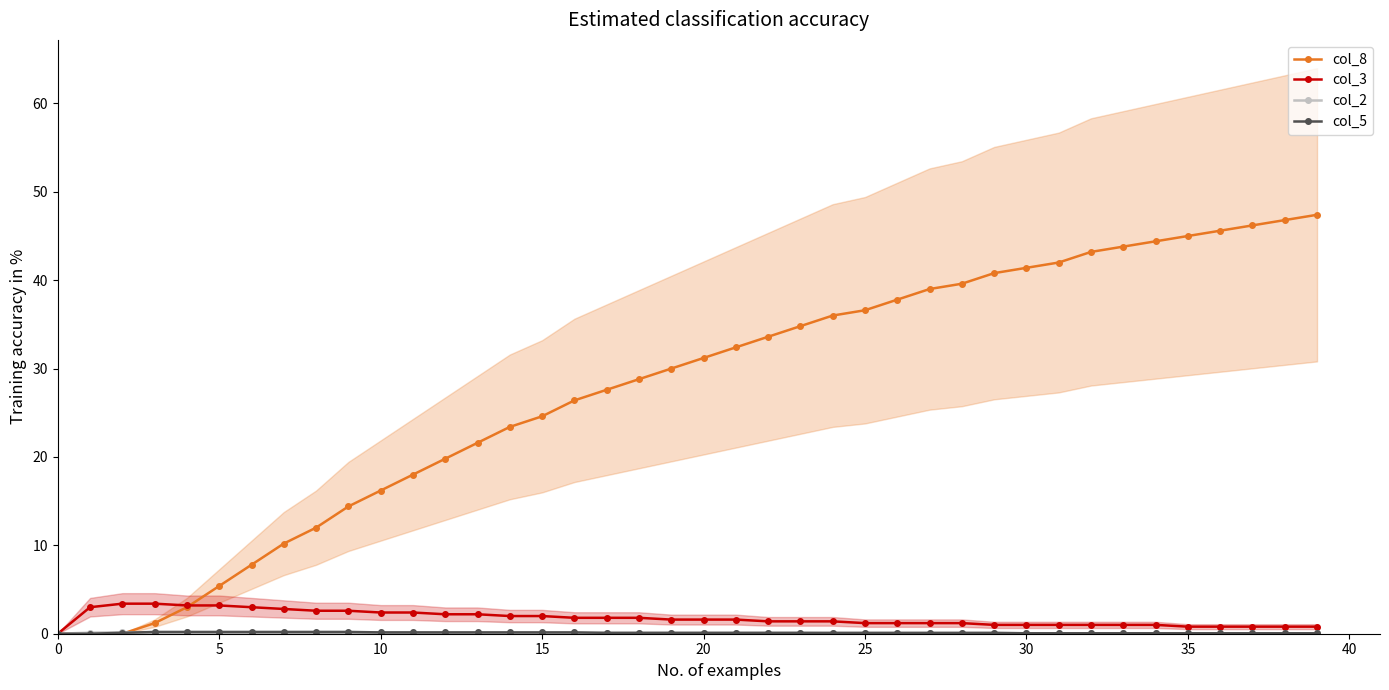

True or false: col_8 has a value of 9.6 at 5.

False